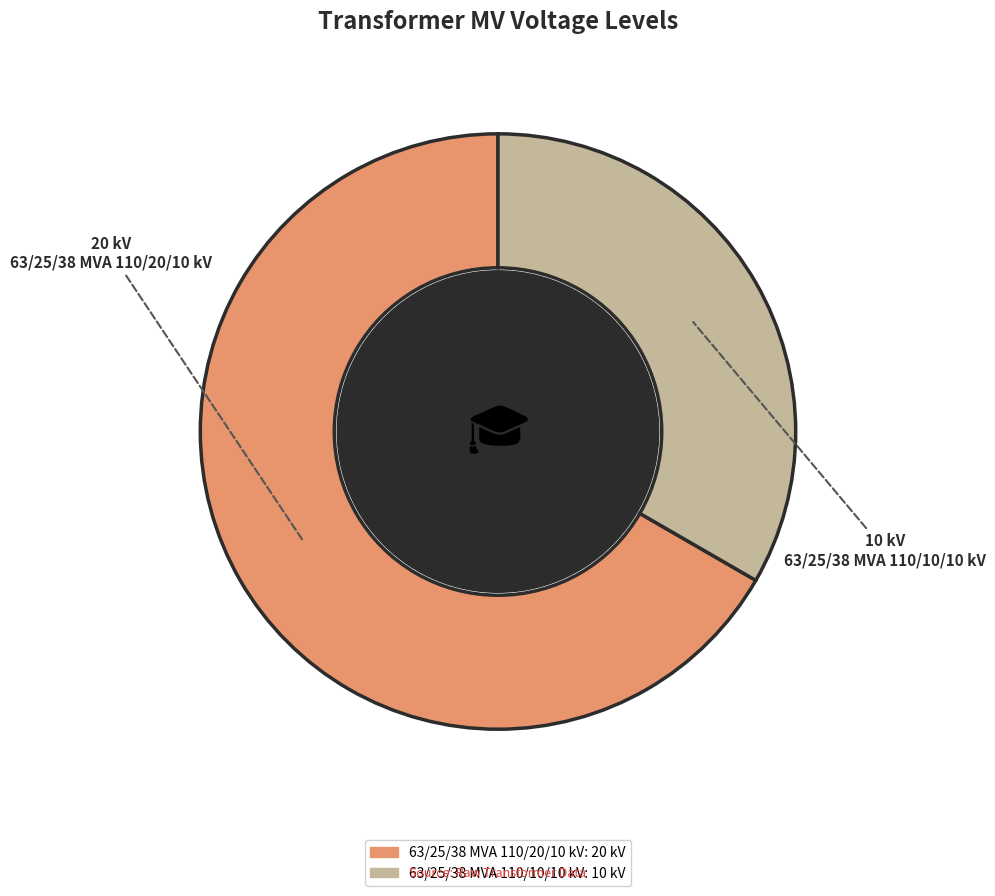

What is the ratio of the value at 63/25/38 MVA 110/10/10 kV to the value at 63/25/38 MVA 110/20/10 kV?

0.5